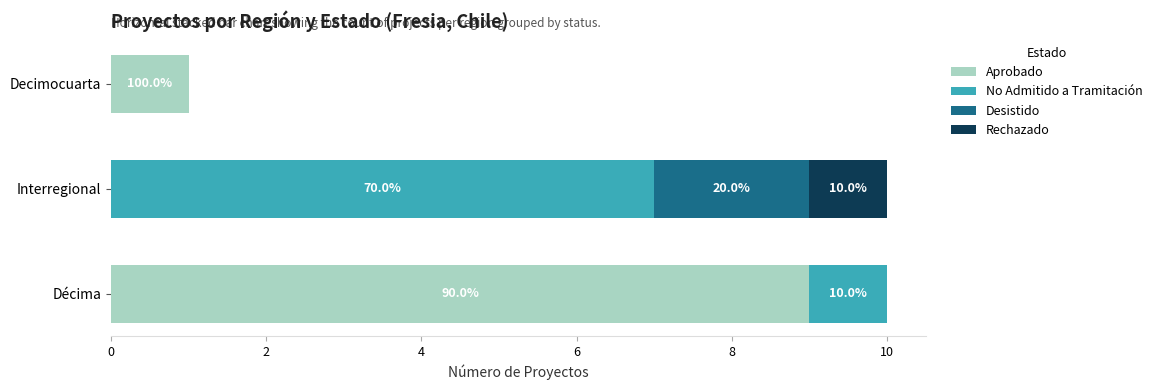

What are all the series names shown in the legend?

Aprobado, No Admitido a Tramitación, Desistido, Rechazado